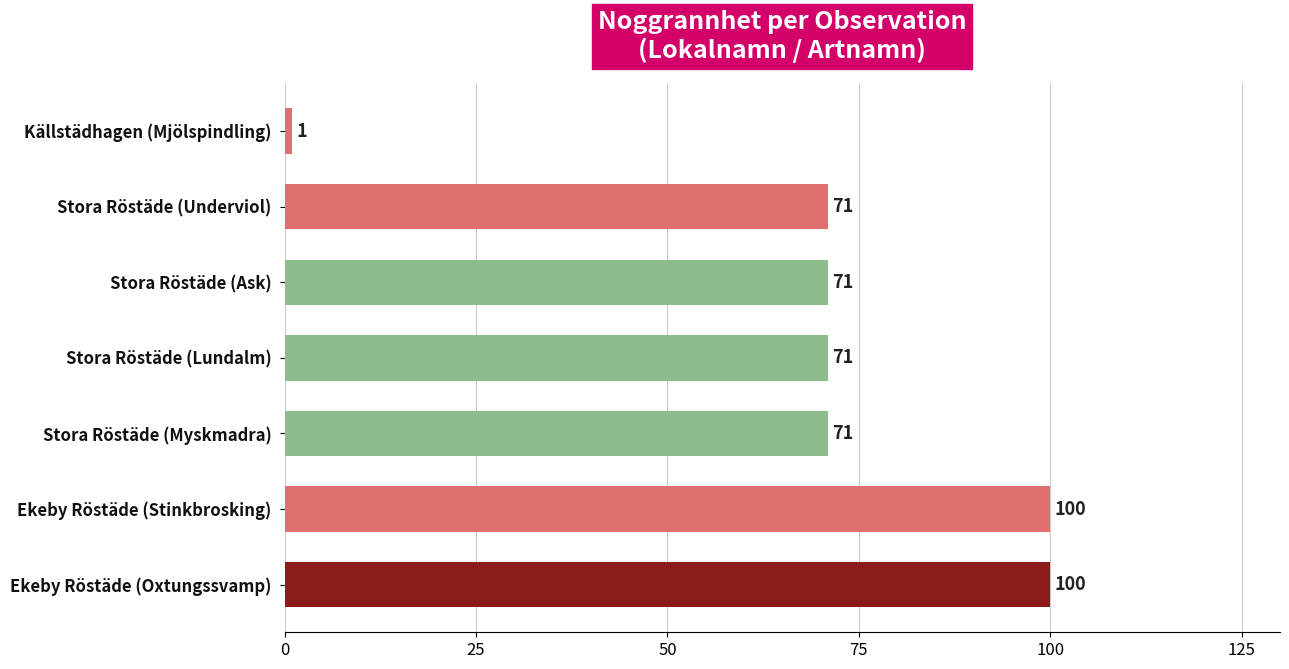

What is the maximum value shown in the chart?

100